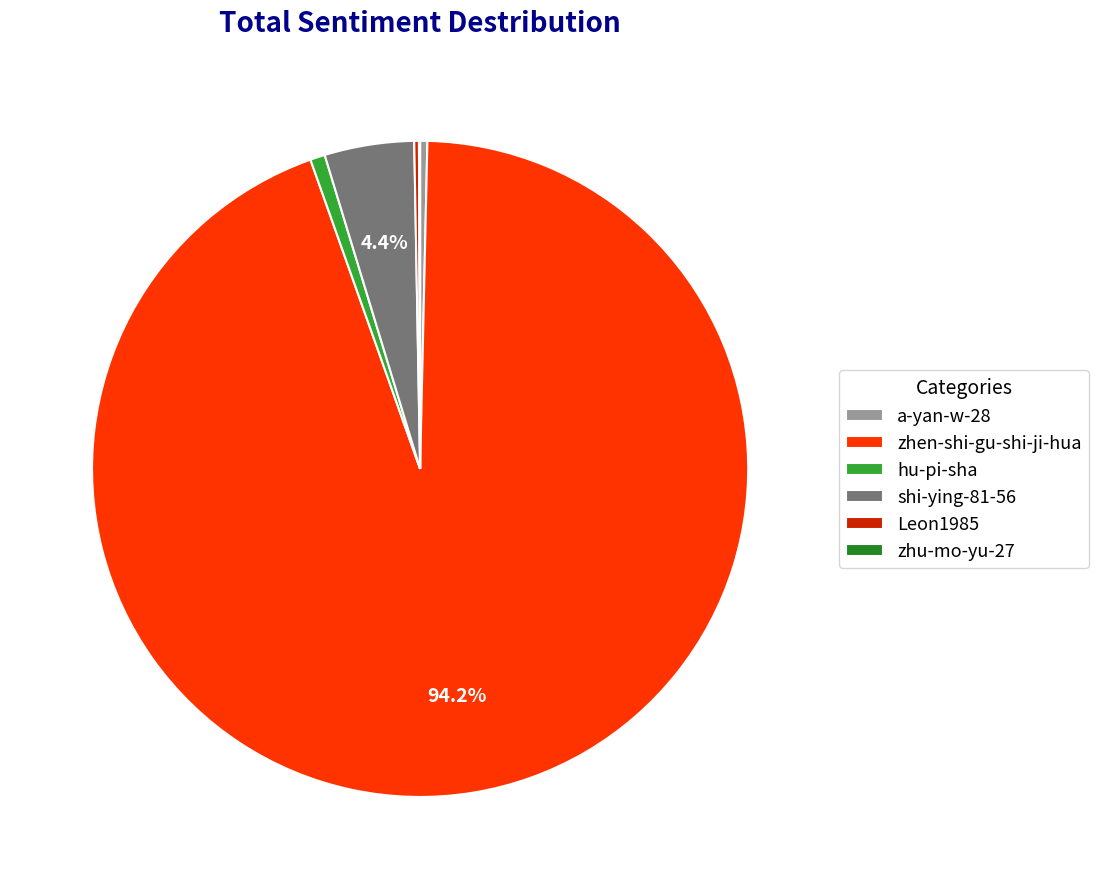

What percentage is the hu-pi-sha slice, to the nearest percent?

1%